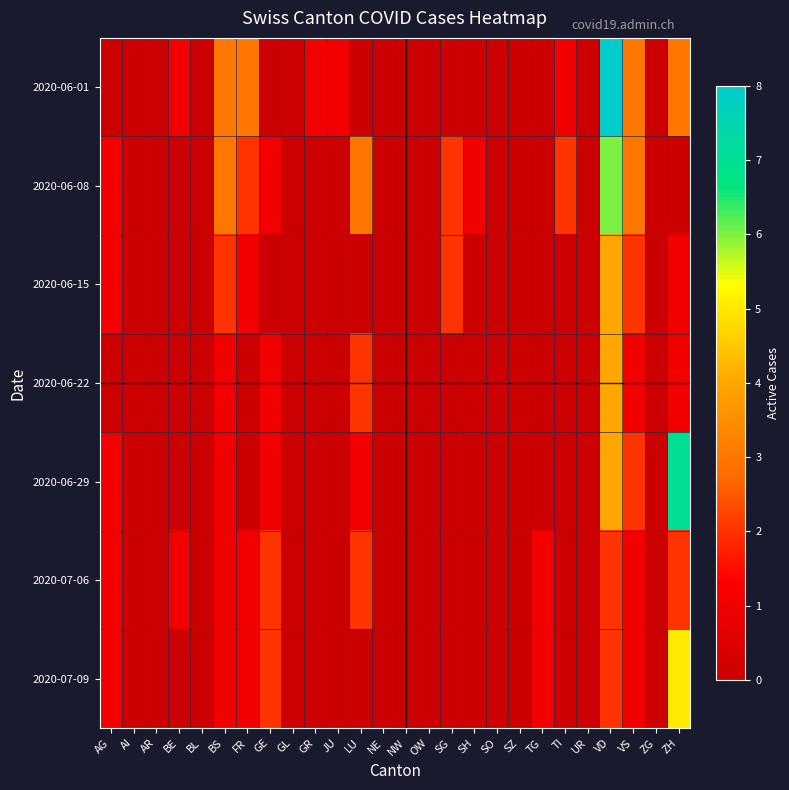

At how many categories does at least one series exceed 2?

6